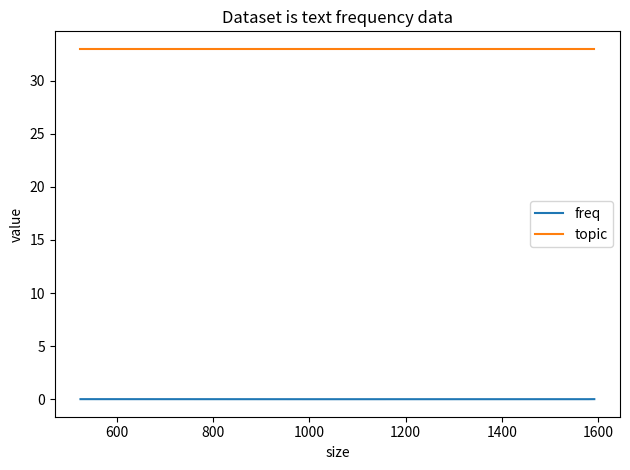

How many data points does each series have?

5